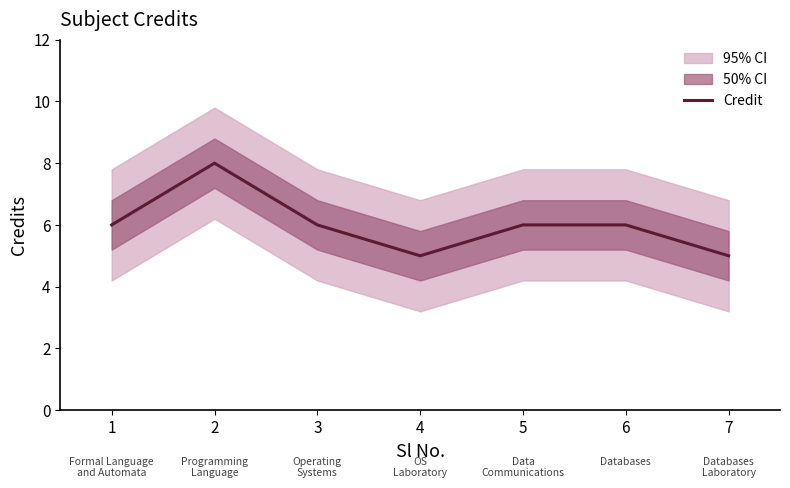

Does the chart display data point markers on the line(s)?

No